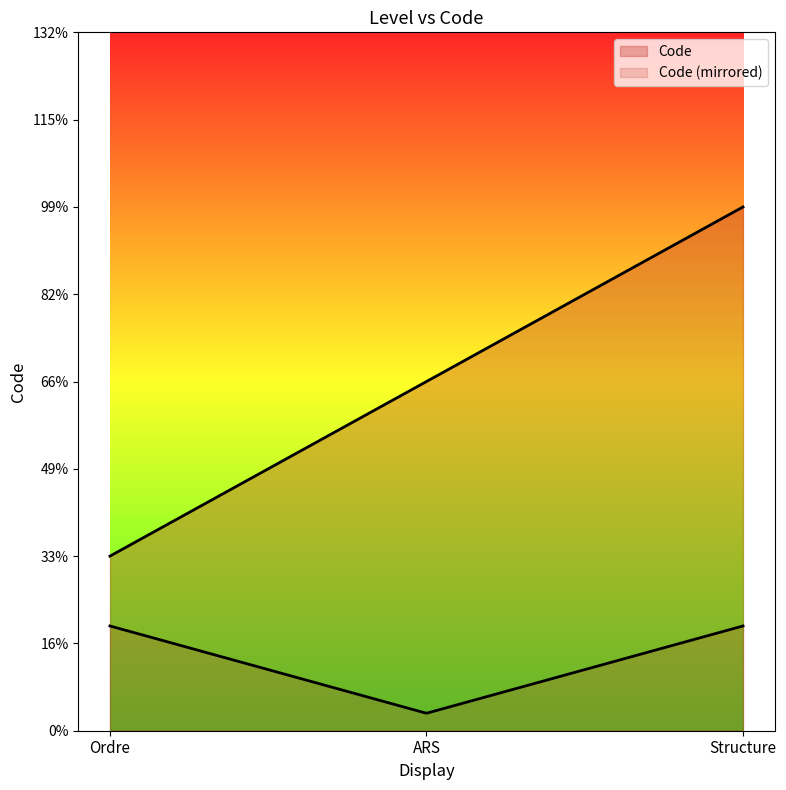

Which label corresponds to the largest value in the chart?

Structure